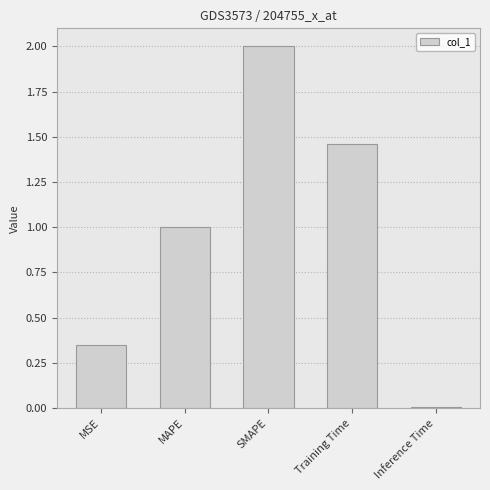

List the labels in order of value, largest first.

SMAPE, Training Time, MAPE, MSE, Inference Time